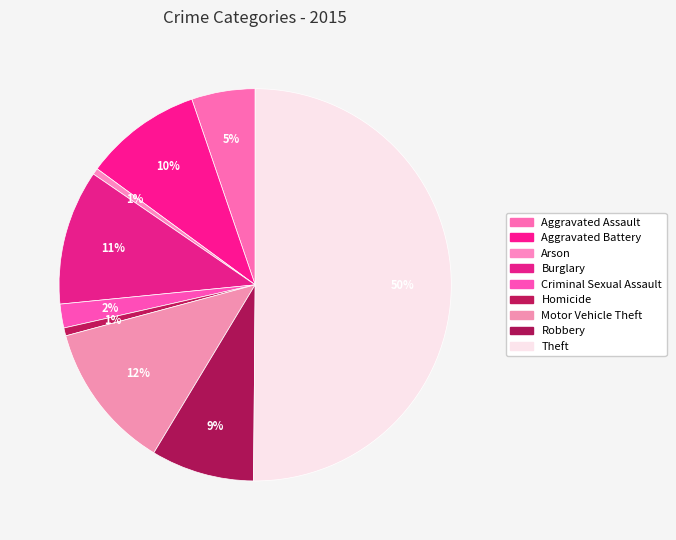

How many segments does this pie chart have?

9